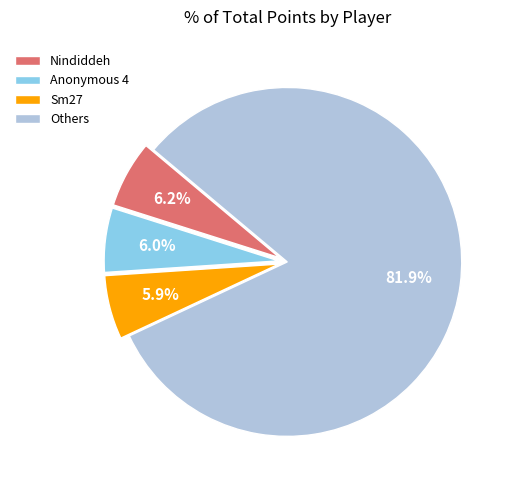

To the nearest percent, what is the difference between the largest and smallest slice percentages?

76%